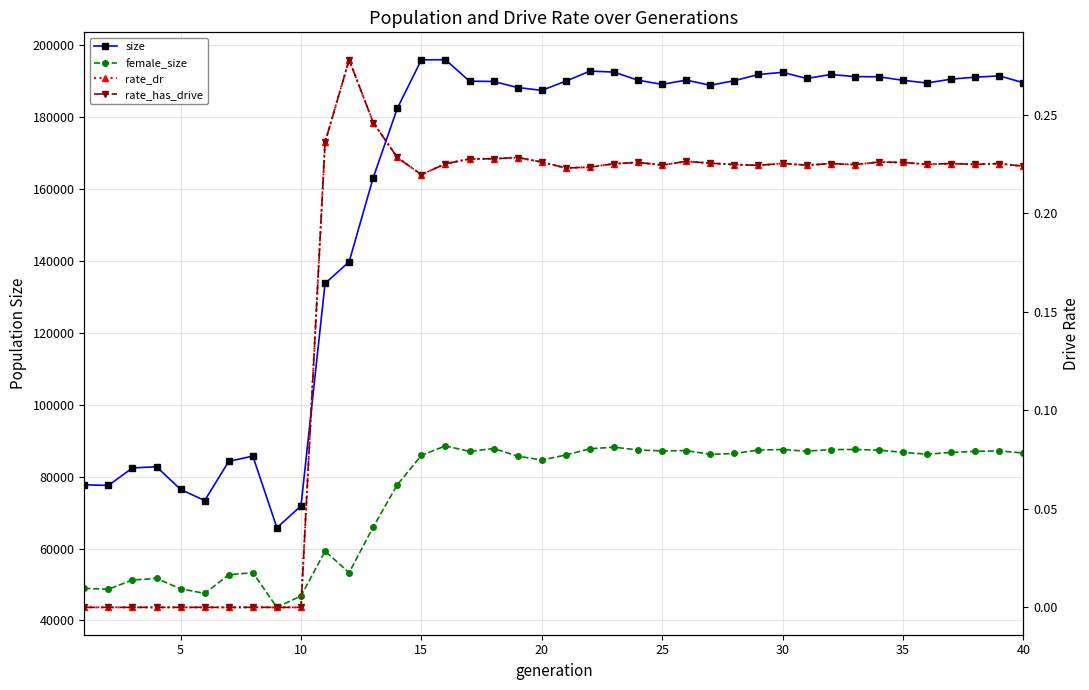

Does the chart have visible grid lines?

Yes